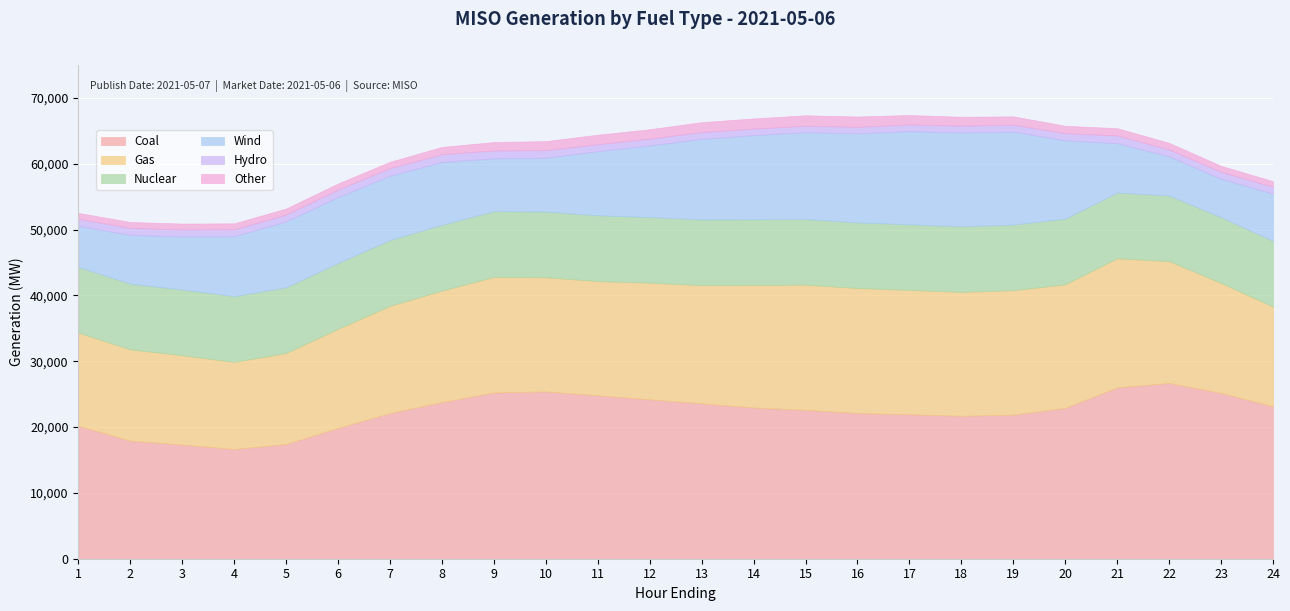

True or false: Nuclear and Other cross at least once.

False